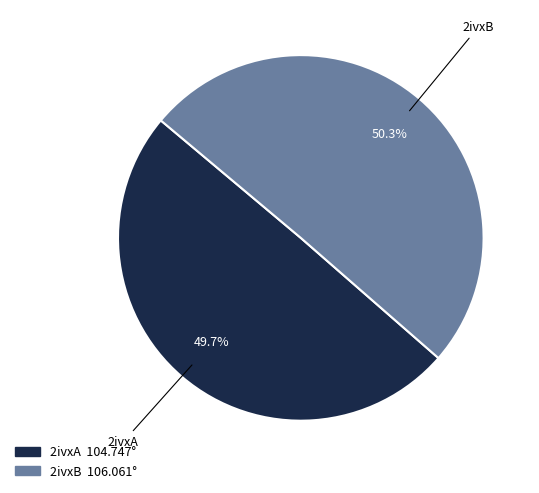

Combined, do 2ivxA and 2ivxB account for over 50%?

Yes